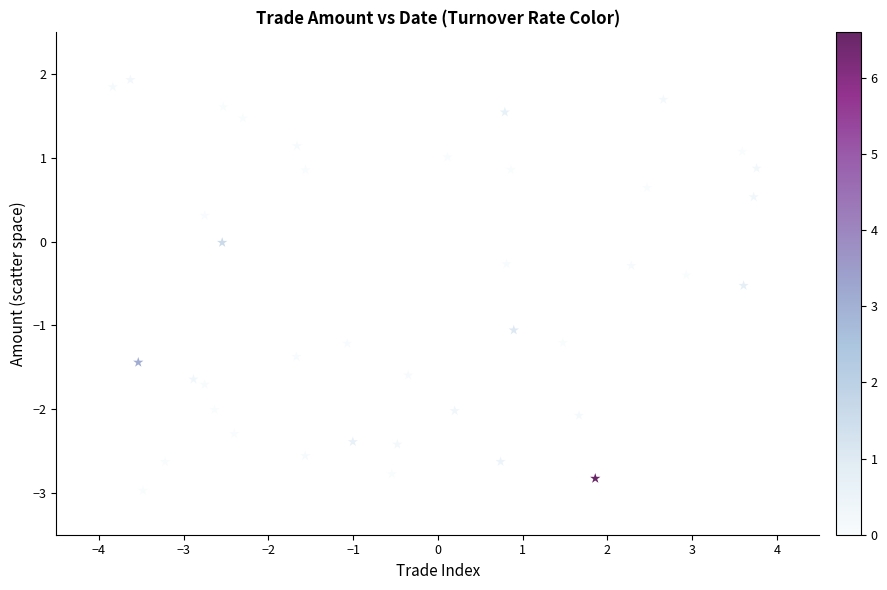

What is the range of Y values (max minus min)?

4.9